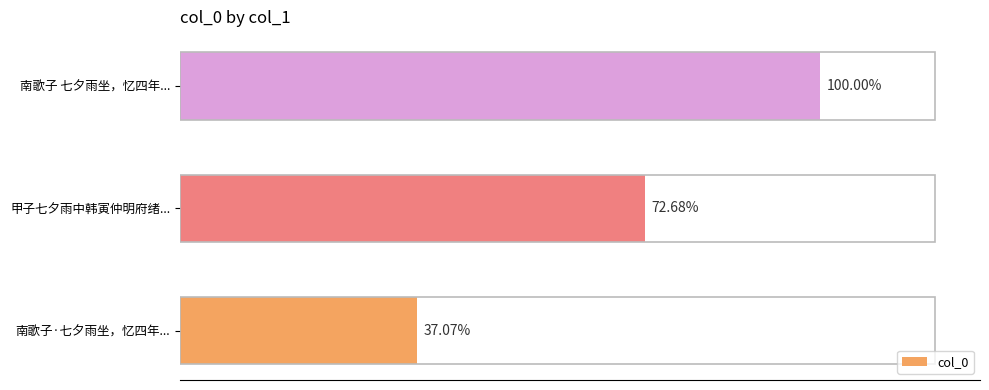

How many bars are there in total?

3